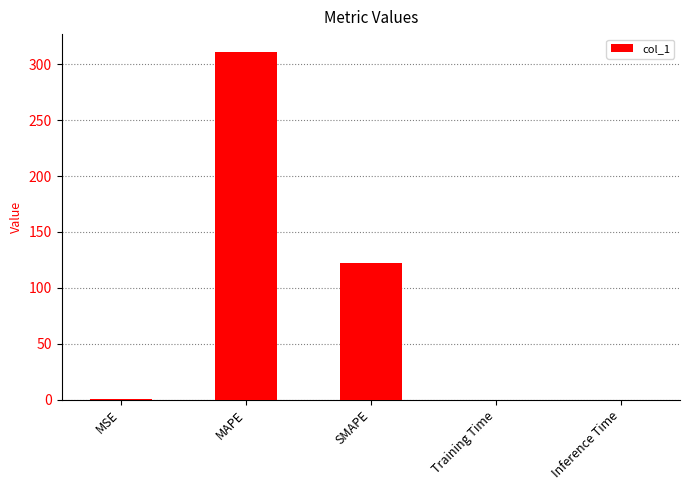

What is the change in value from MAPE to SMAPE?

-189.7